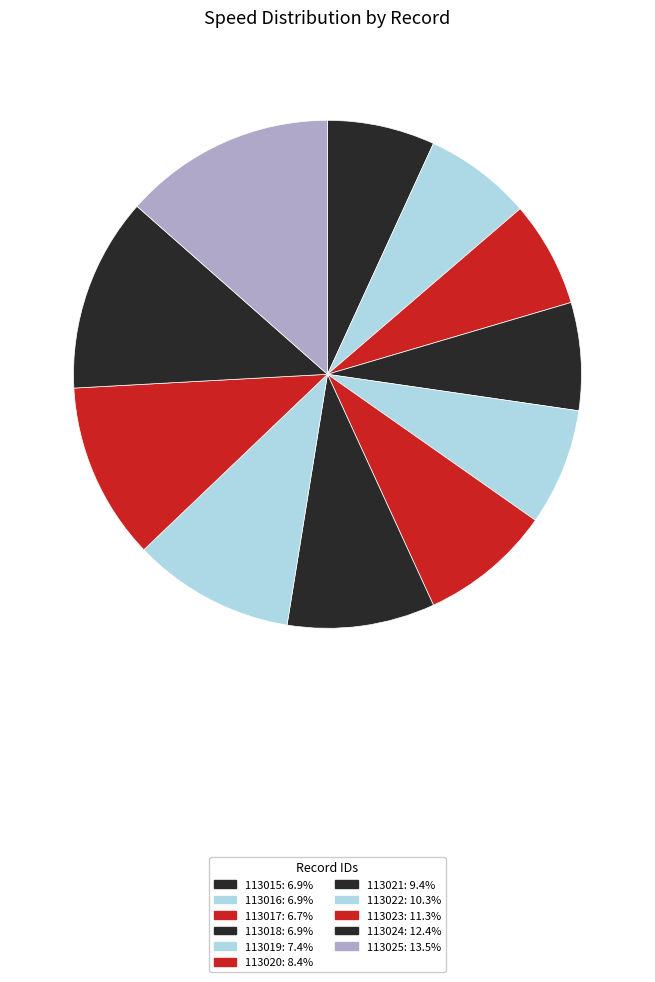

Count the number of slices in the pie.

11